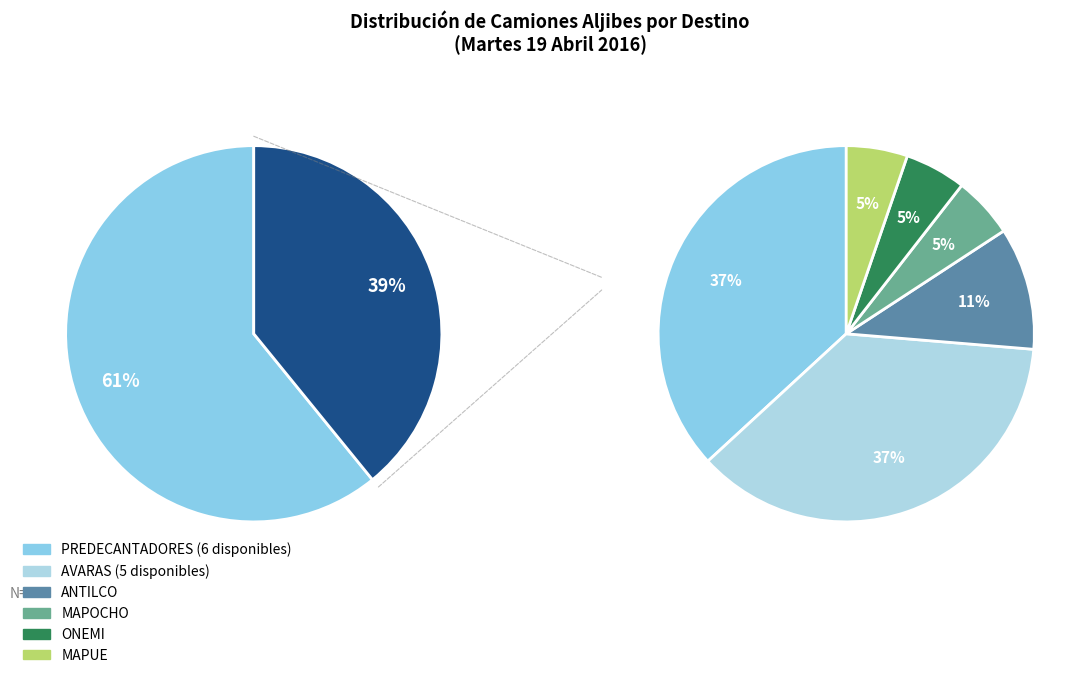

Does 6 represent more than half of the total?

No